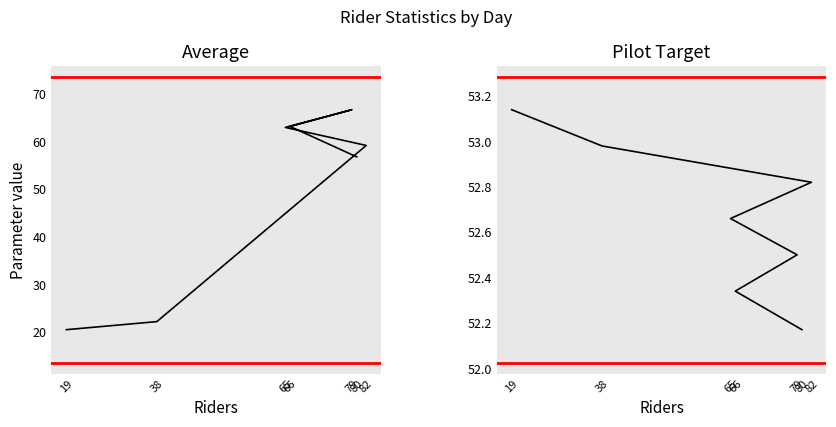

Reading left to right, list all the values displayed in this chart.

Average: 56.7	63.1	66.6	62.9	59.1	22.2	20.5
Pilot Target: 52.2	52.3	52.5	52.7	52.8	53.0	53.1